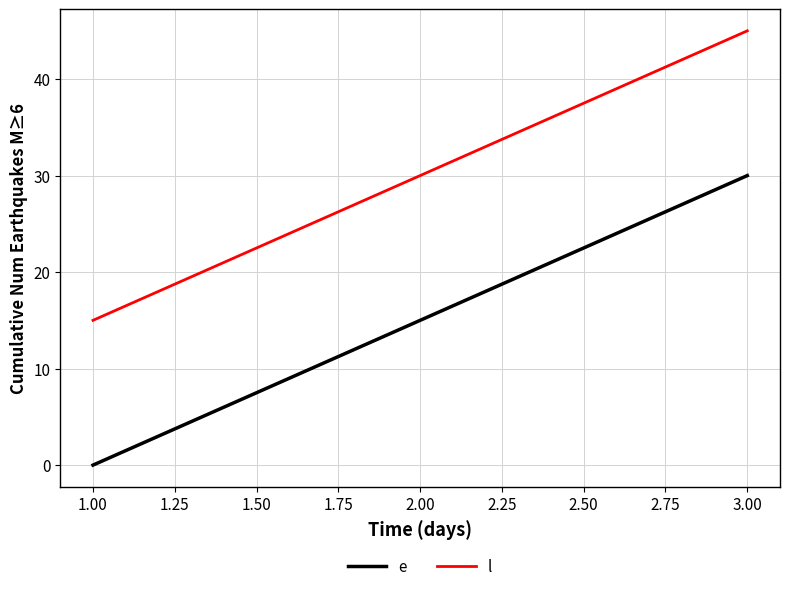

Does the chart display data point markers on the line(s)?

No